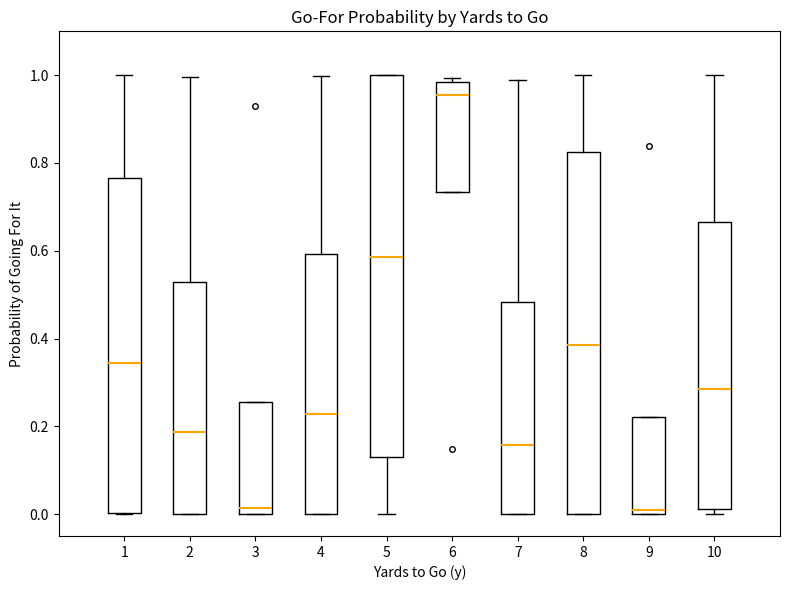

Comparing the boxes themselves (not the whiskers), which one is the tallest?

5